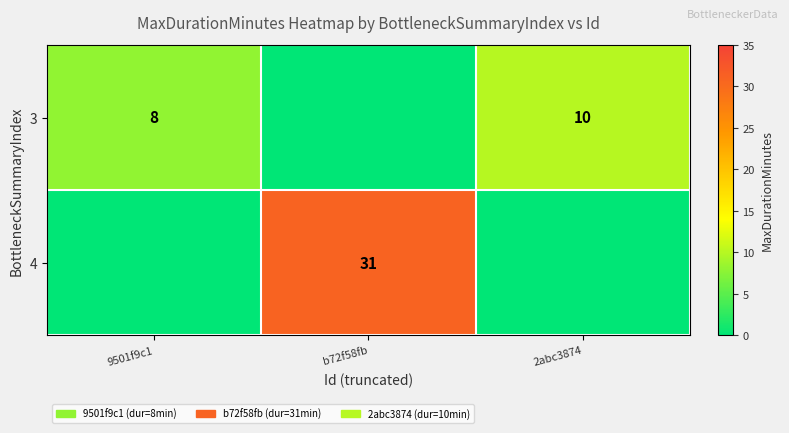

At which category does the chart reach its minimum across all series?

b72f58fb